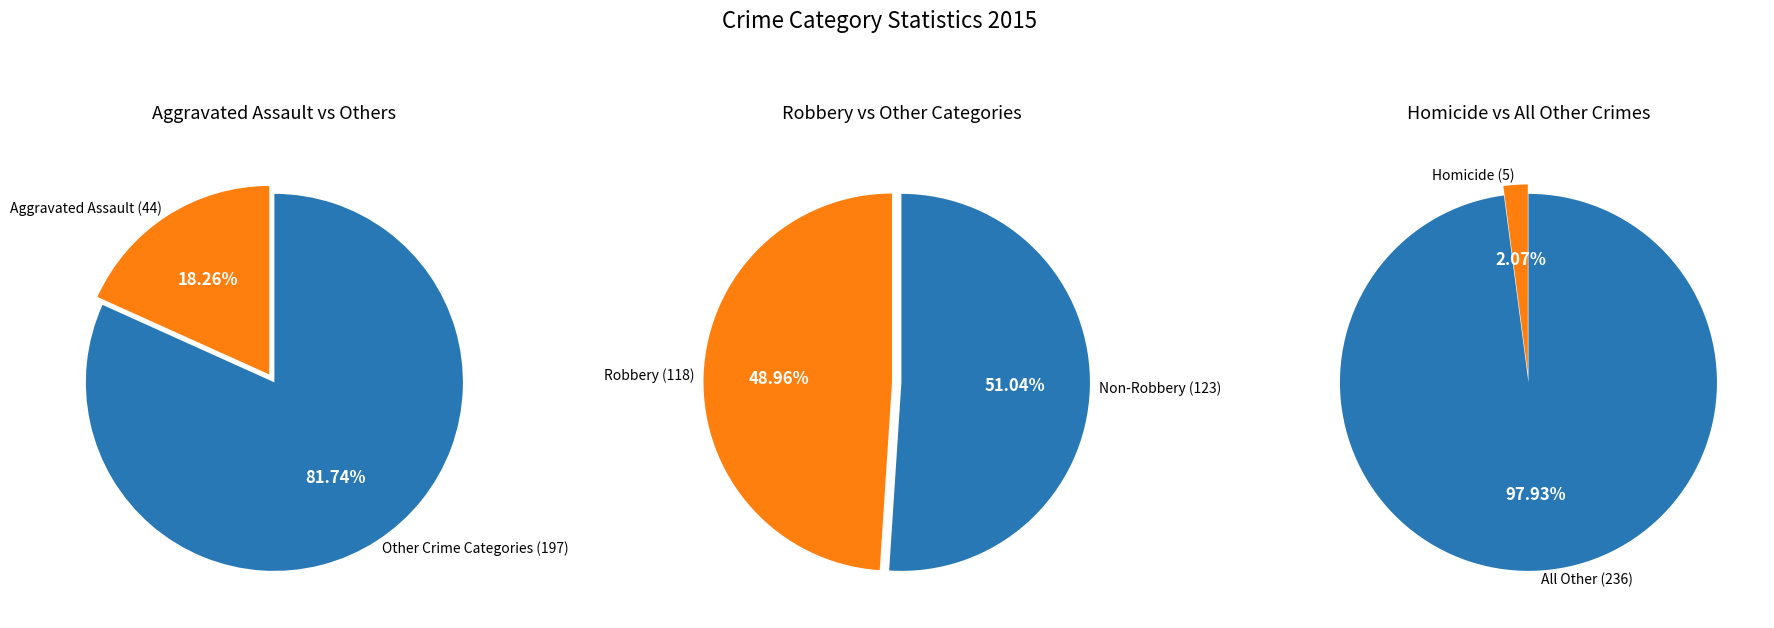

The Robbery slice represents 61% of the pie. True or false?

False